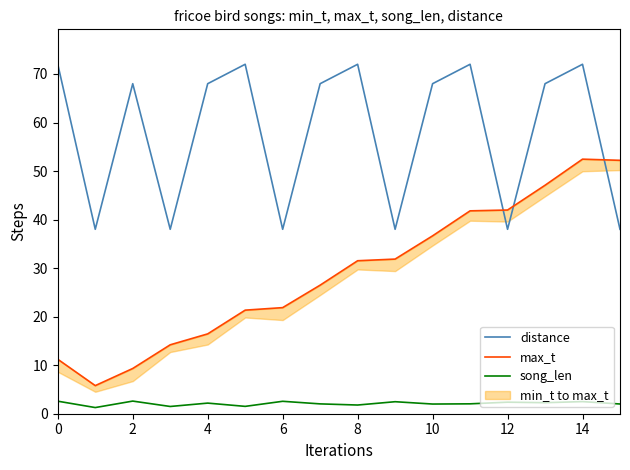

Is it true that distance equals 38.0 at 12?

True